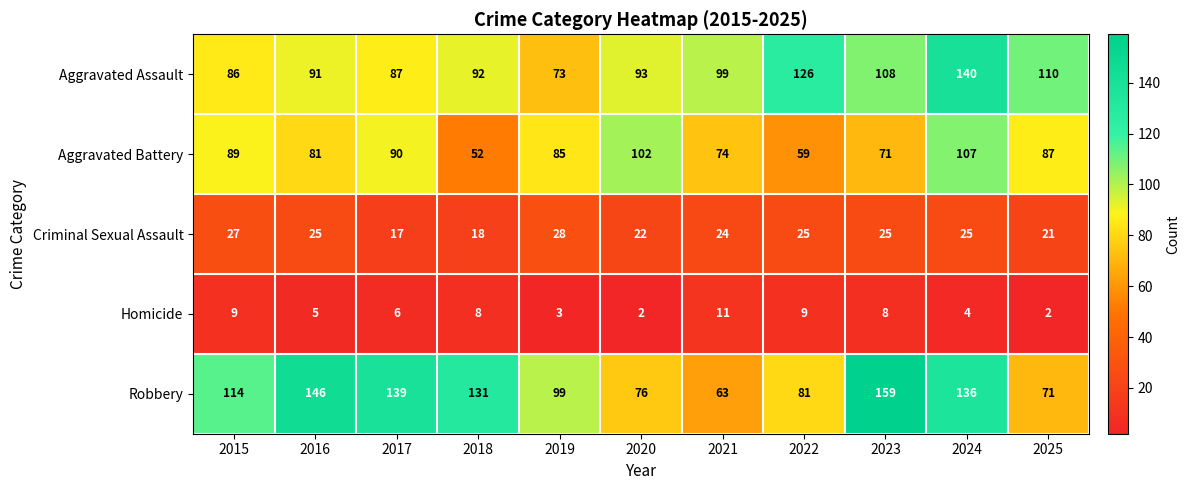

Where does the Homicide series first go above 6?

2015